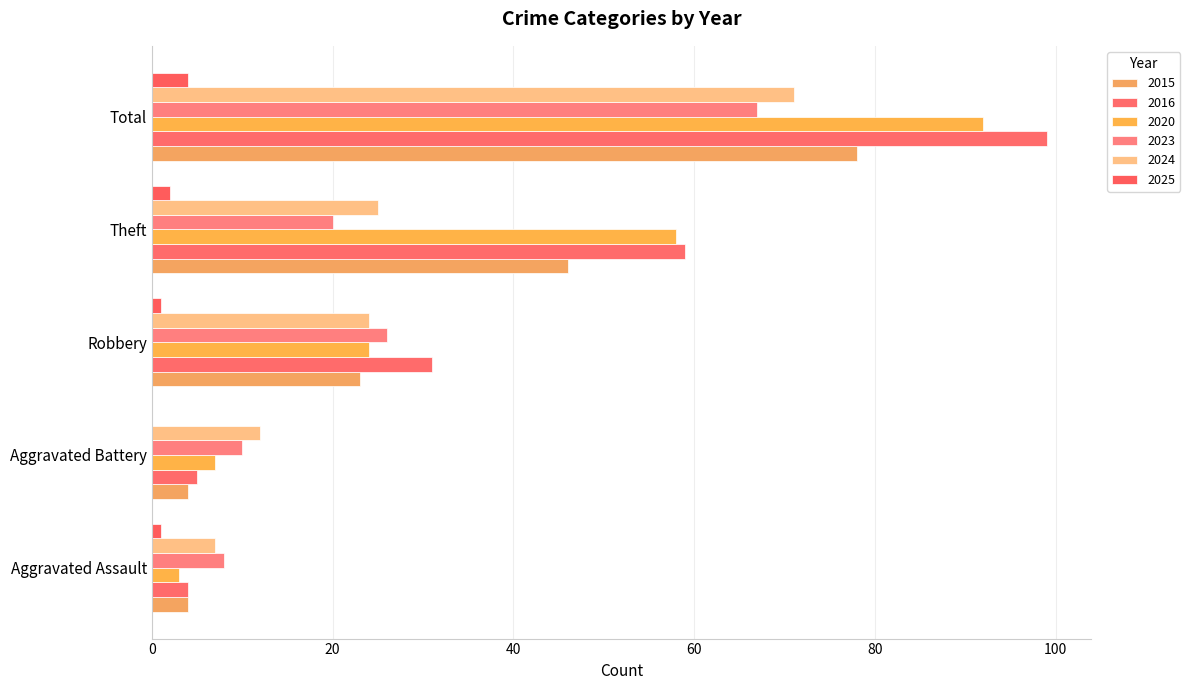

What is the maximum value shown in the chart?

99